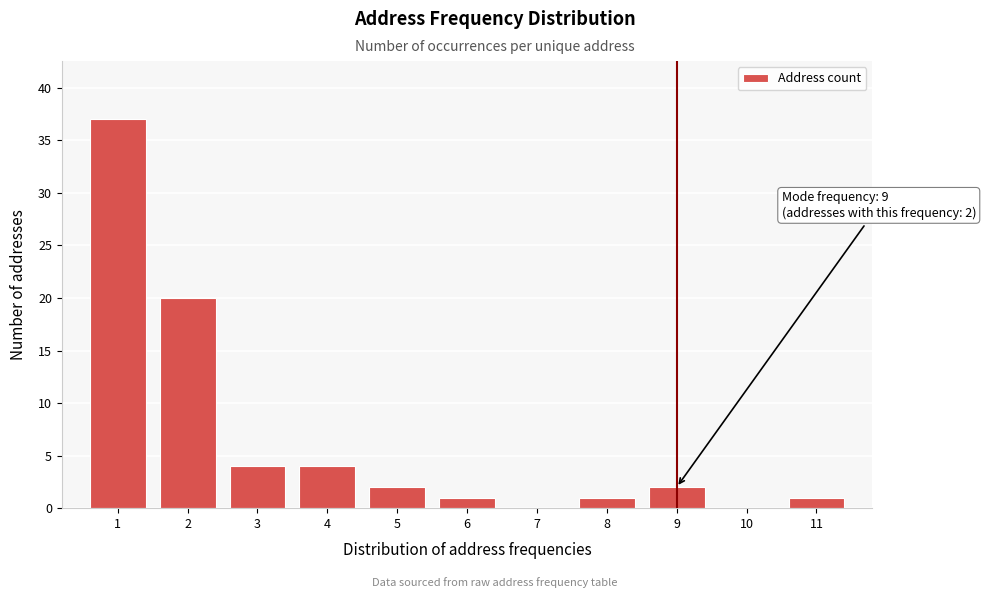

Which range on the x-axis has the tallest bar?

0.5 to 1.5